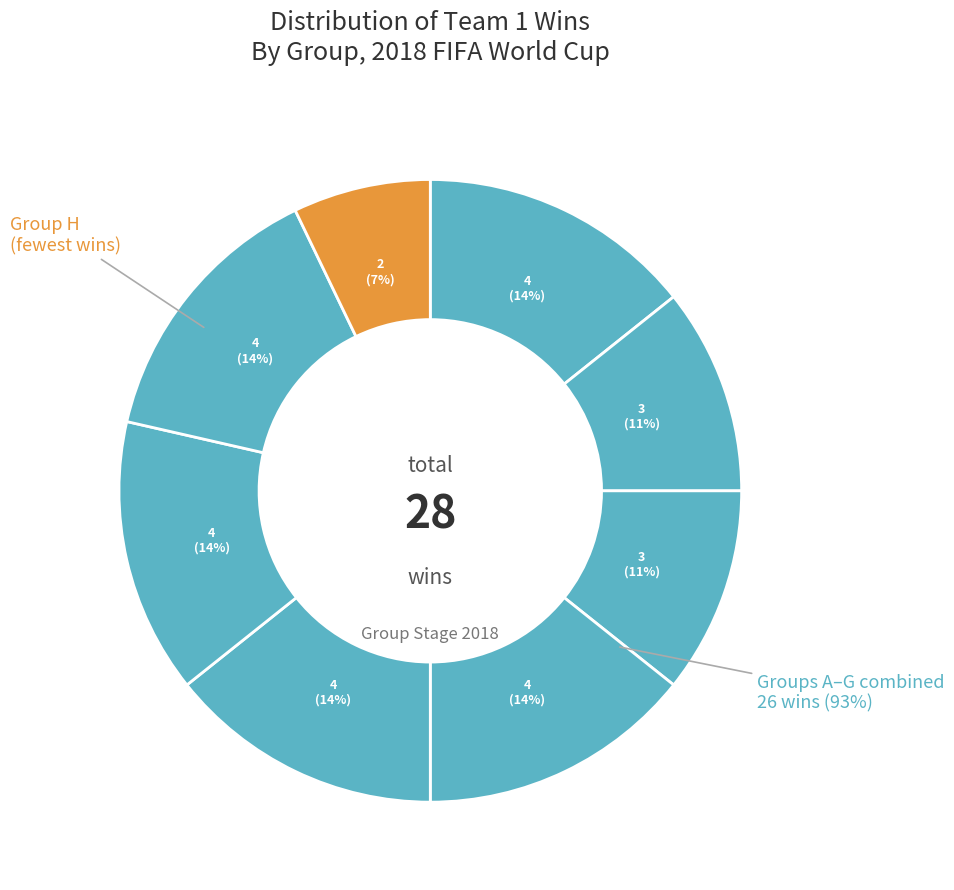

The Group E slice represents 14% of the pie. True or false?

True